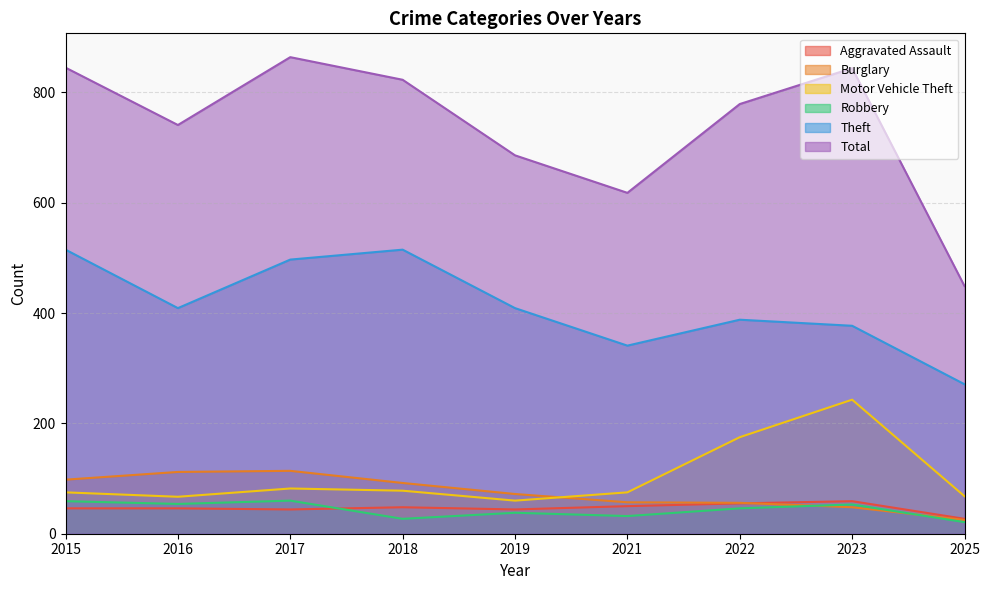

True or false: Robbery has a value of 43 at 2021.

False